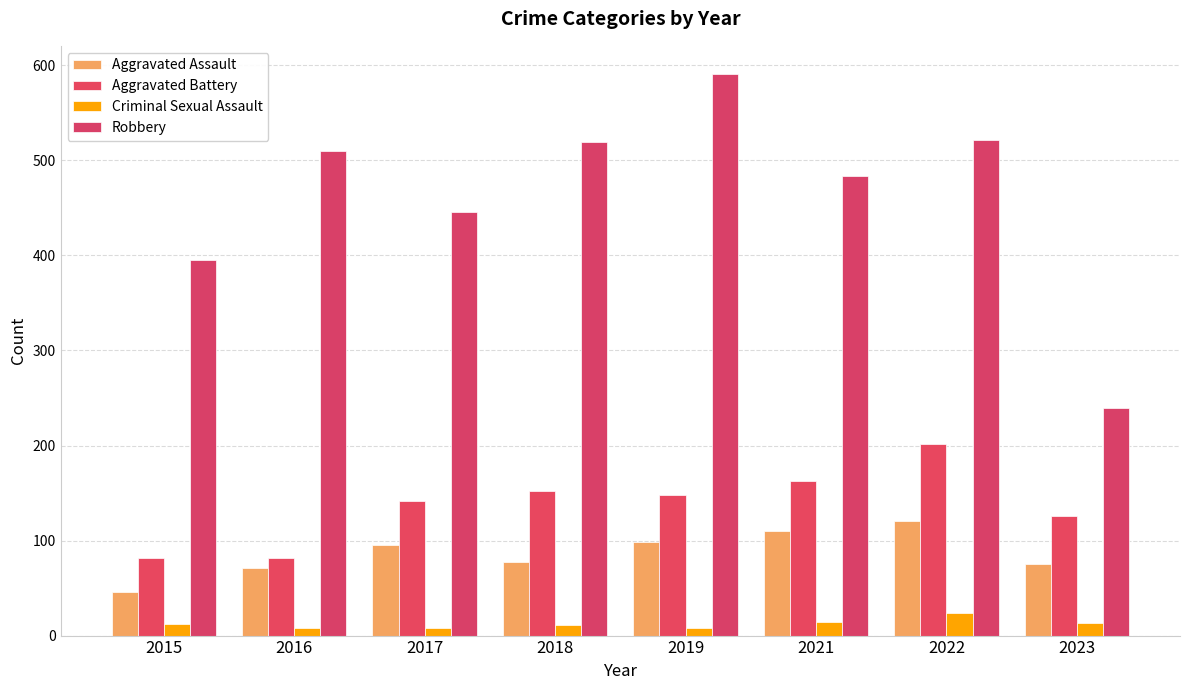

Which series changed the most between 2017 and 2023?

Robbery